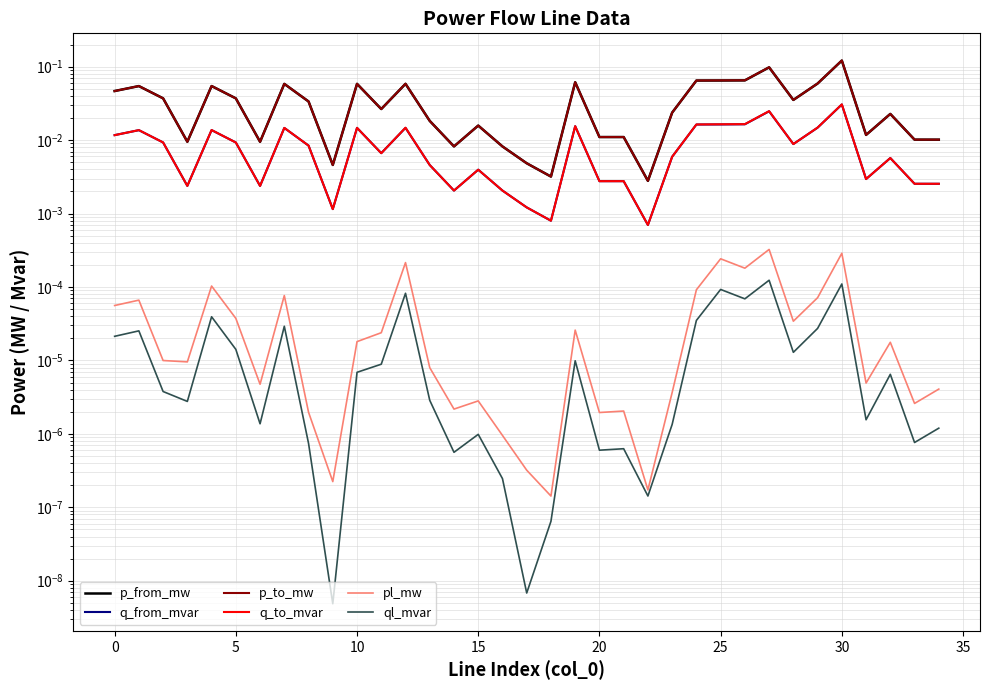

Which series has the largest total across all categories?

p_to_mw